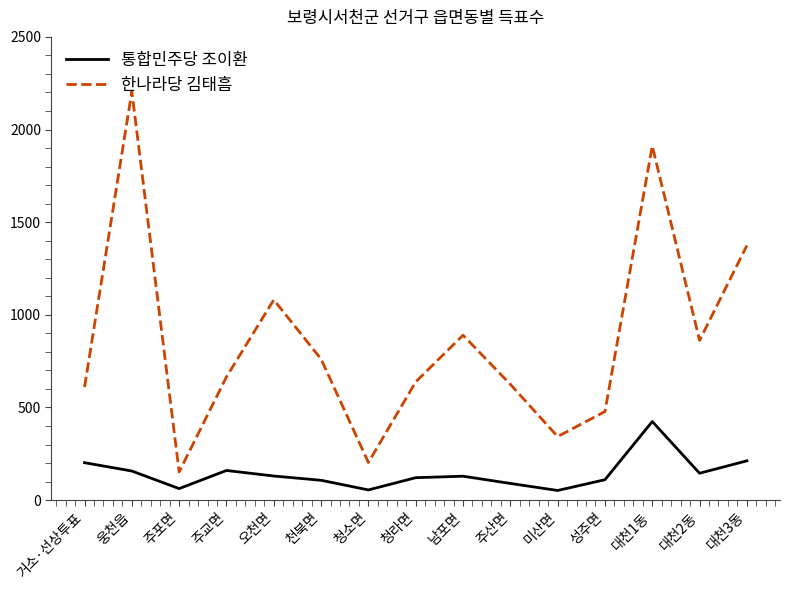

What is the greatest value displayed?

2205